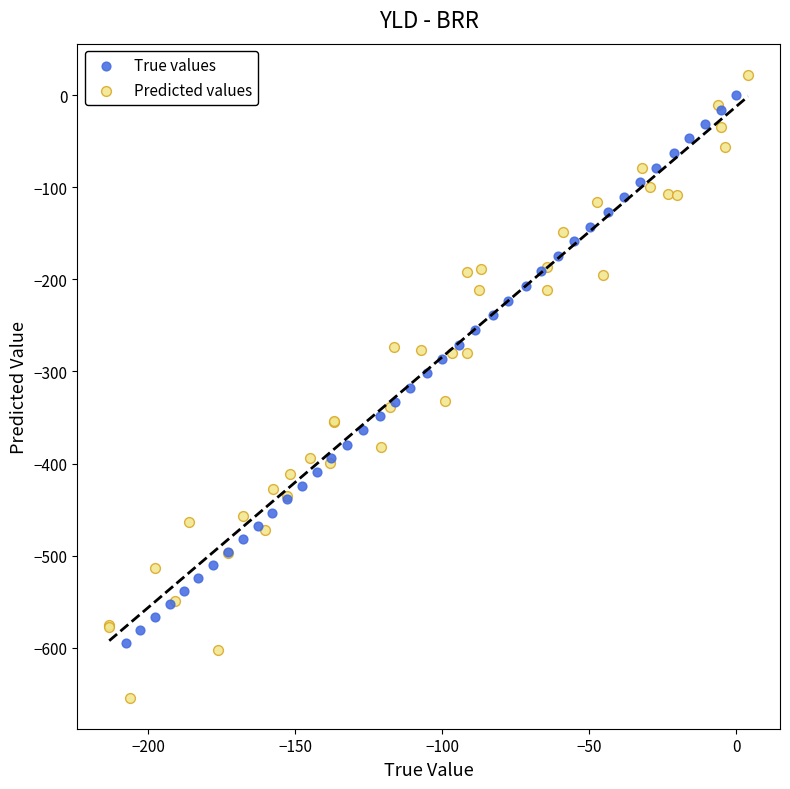

Which series has the largest Y range (max minus min)?

Predicted values